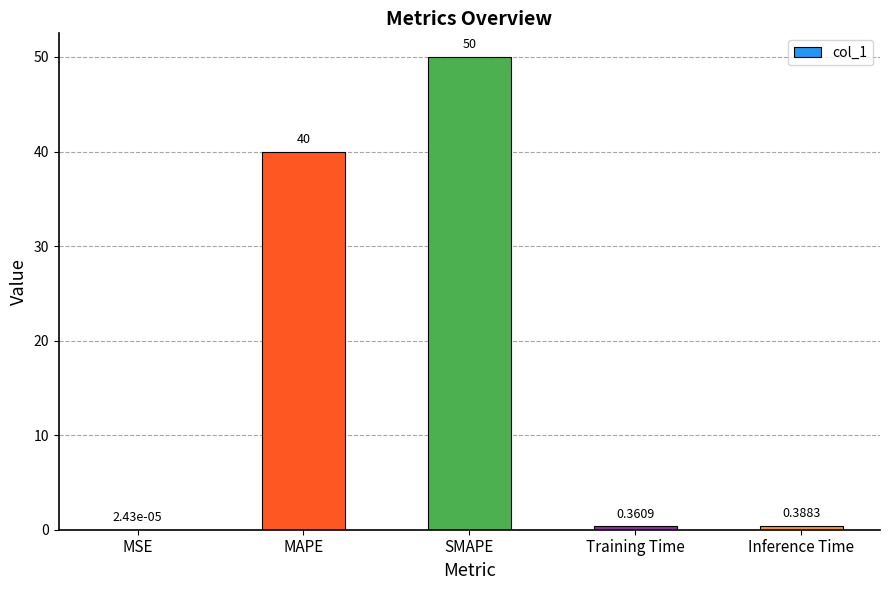

Which label corresponds to the largest value in the chart?

SMAPE